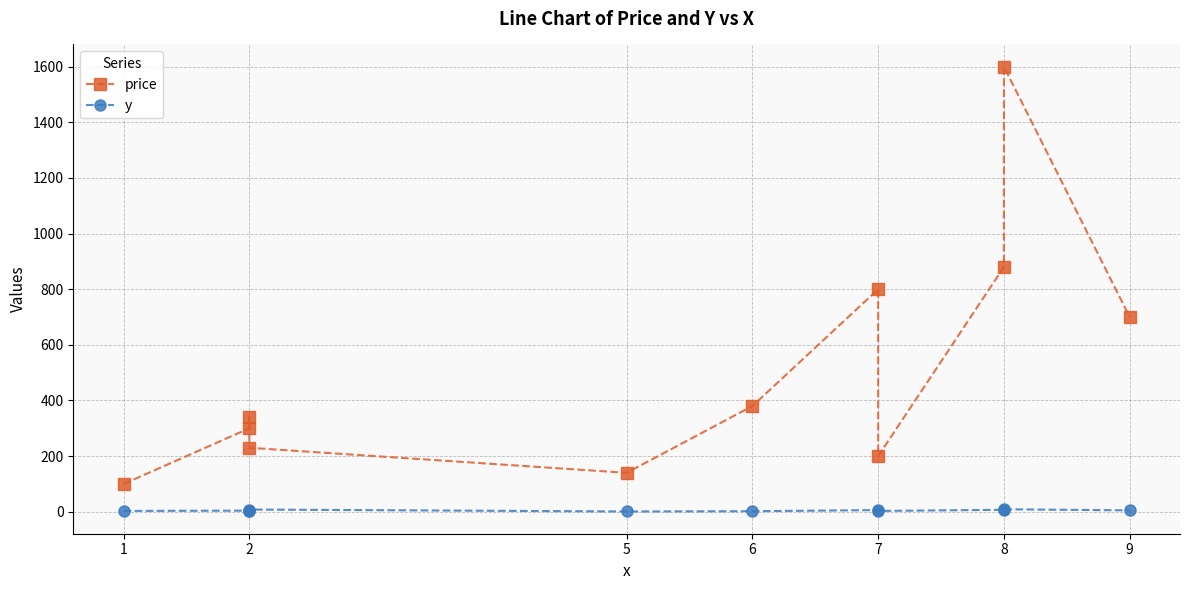

Reading left to right, list all the values displayed in this chart.

price: 100	300	340	230	140	380	800	200	880	1600	700
y: 3	4	4	8	1	2	6	3	7	9	5